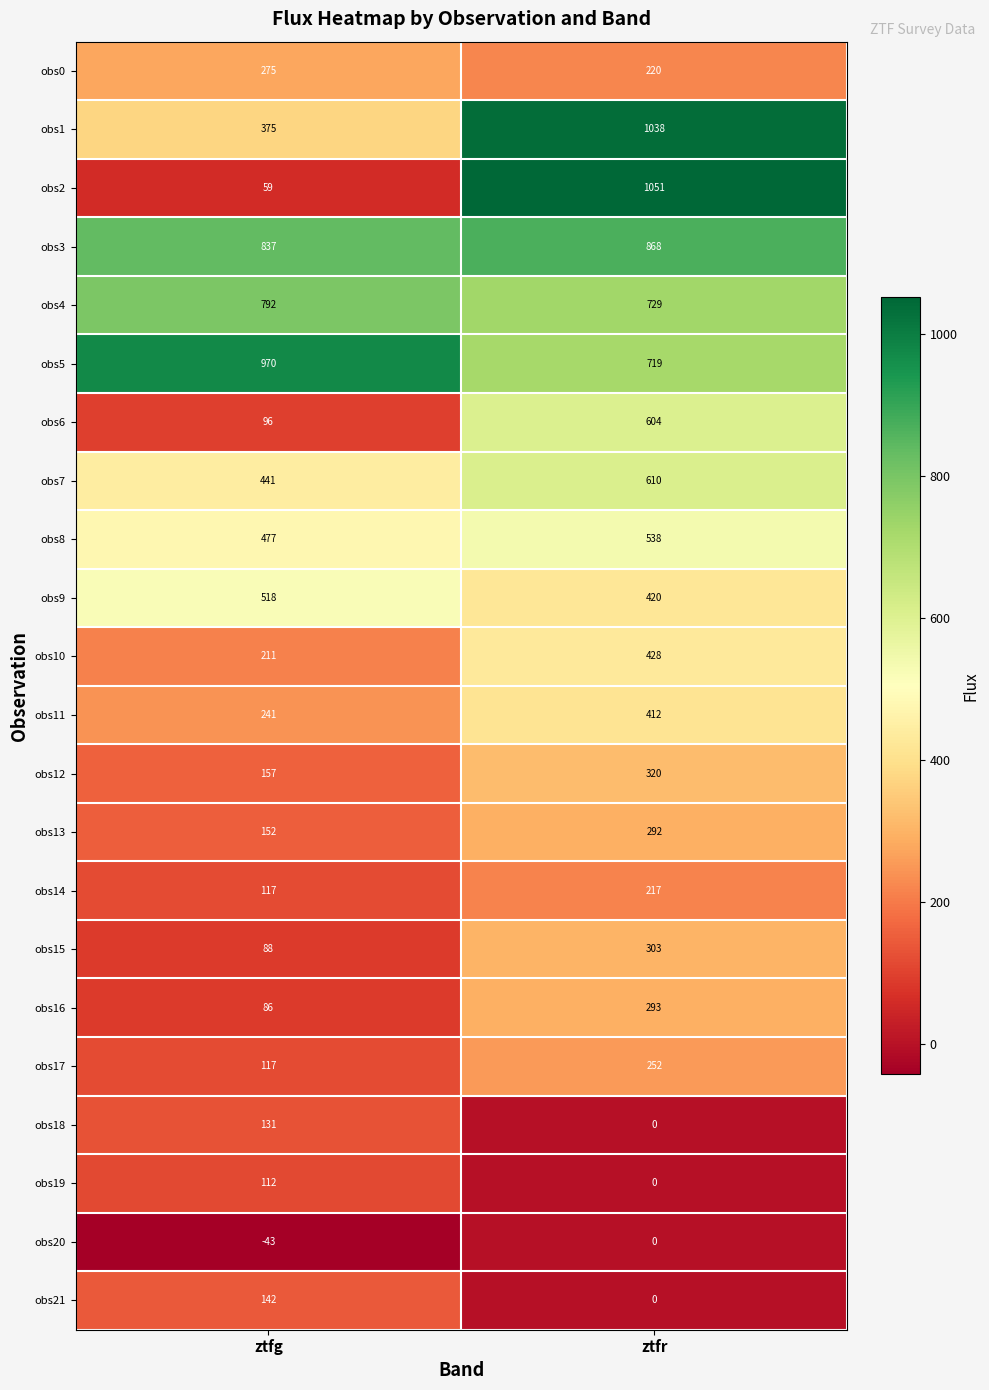

Which series has the largest range (max minus min)?

obs2